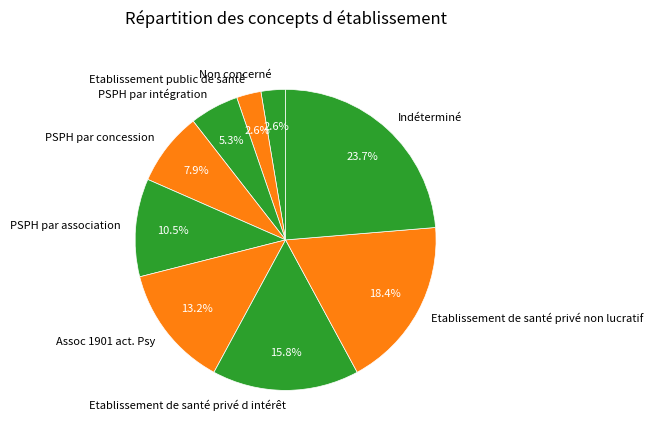

Does Indéterminé account for over 50% of the chart?

No